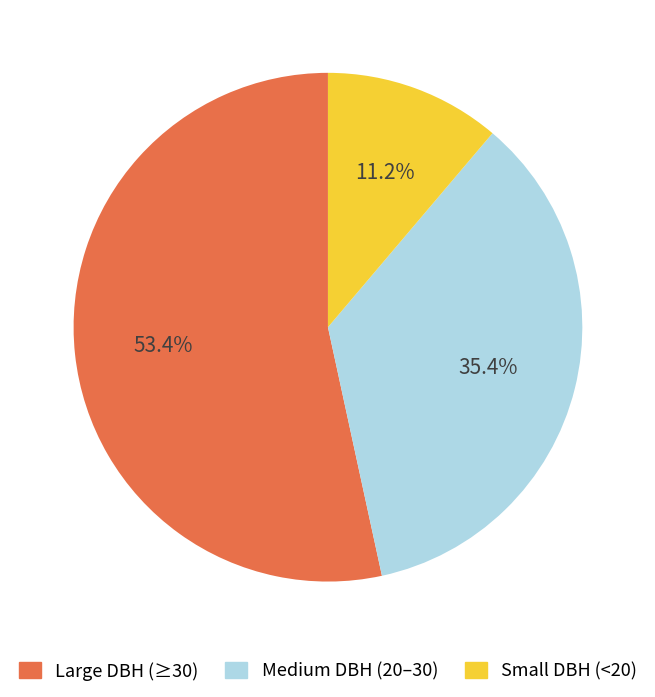

Approximately how many times larger is the value at Large DBH (≥30) compared to Small DBH (<20)?

4.8